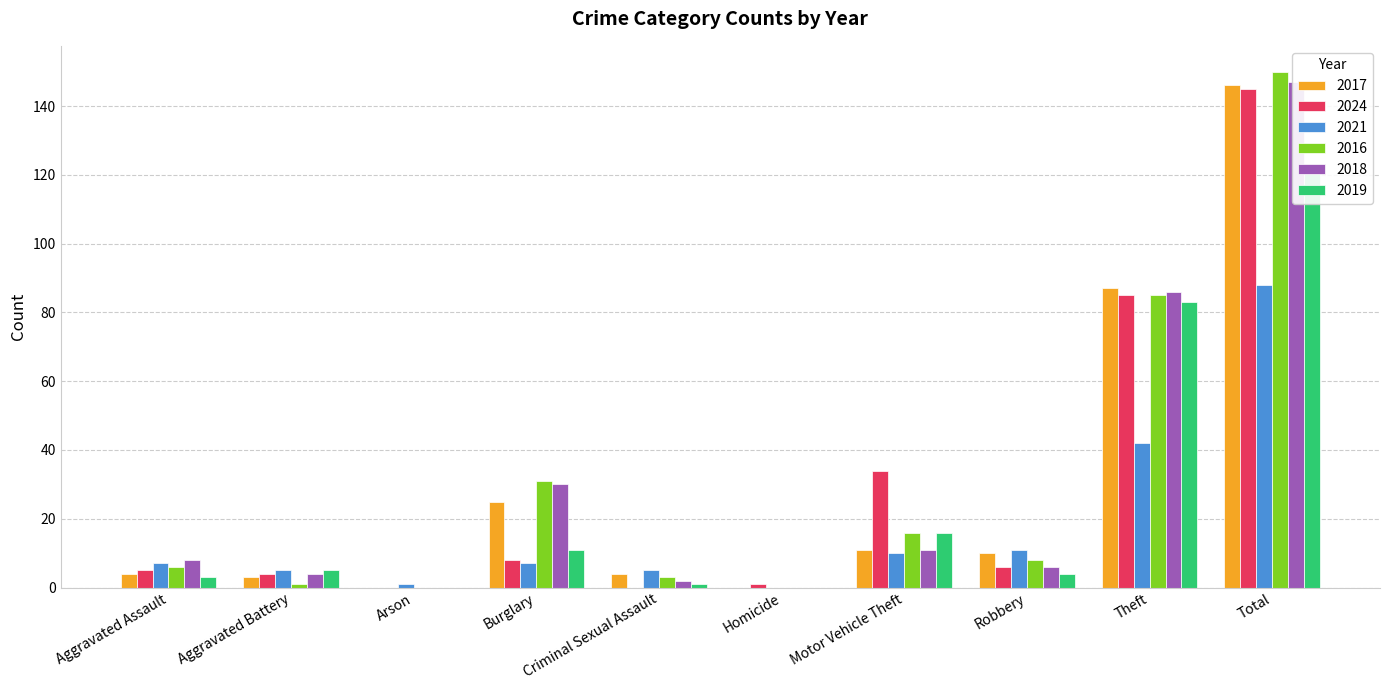

At how many categories does at least one series exceed 39?

2